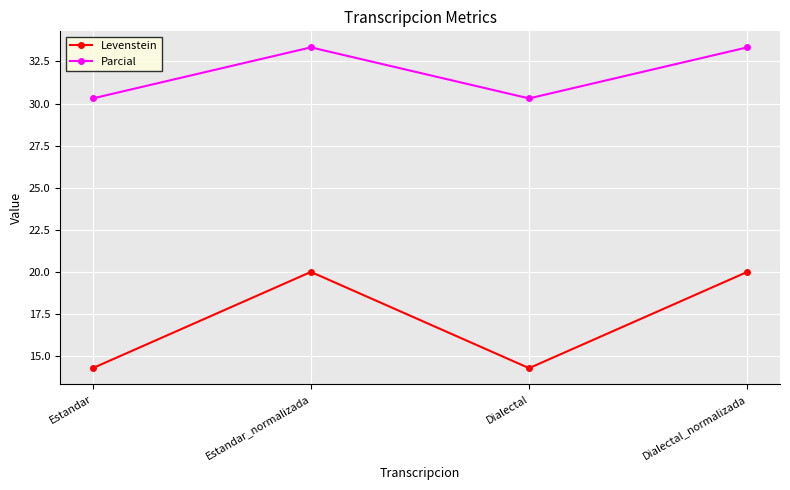

True or false: Levenstein and Parcial cross at least once.

False